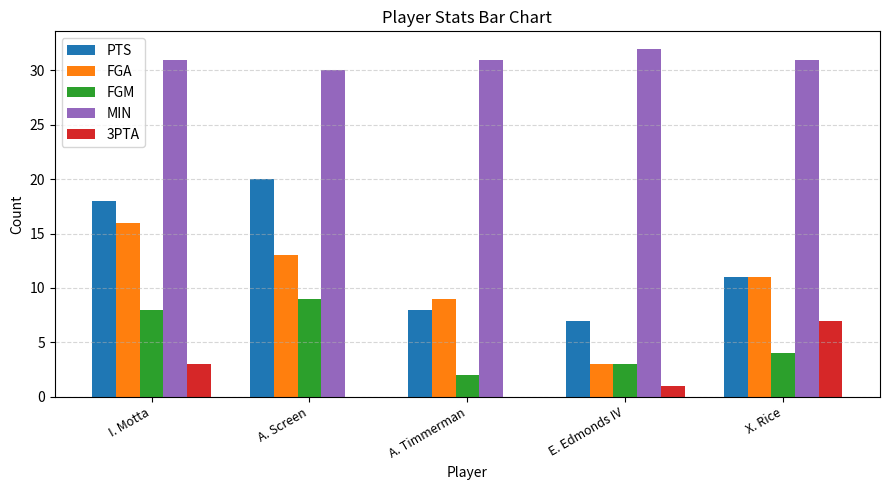

At which label does FGM first exceed 4?

I. Motta